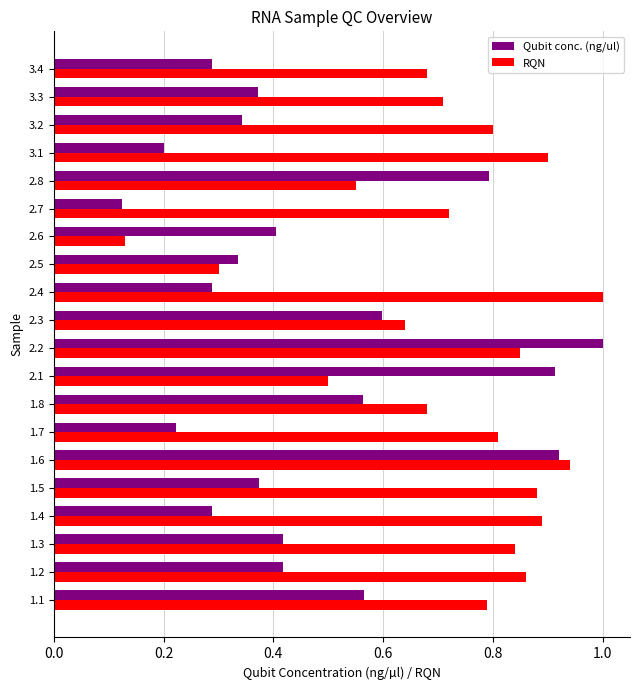

What is the greatest value displayed?

1.0